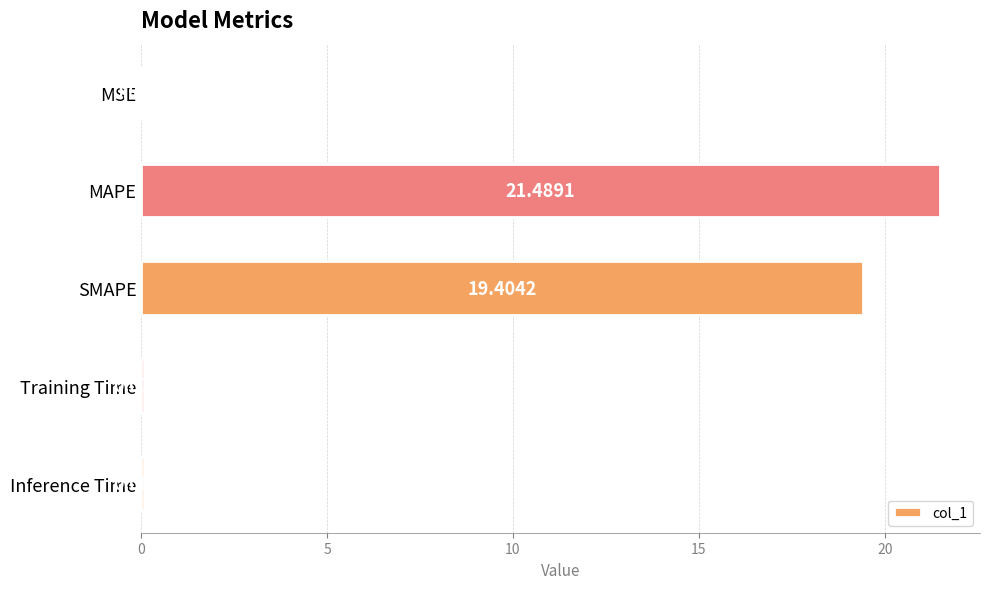

Which has a higher value, Training Time or MAPE?

MAPE